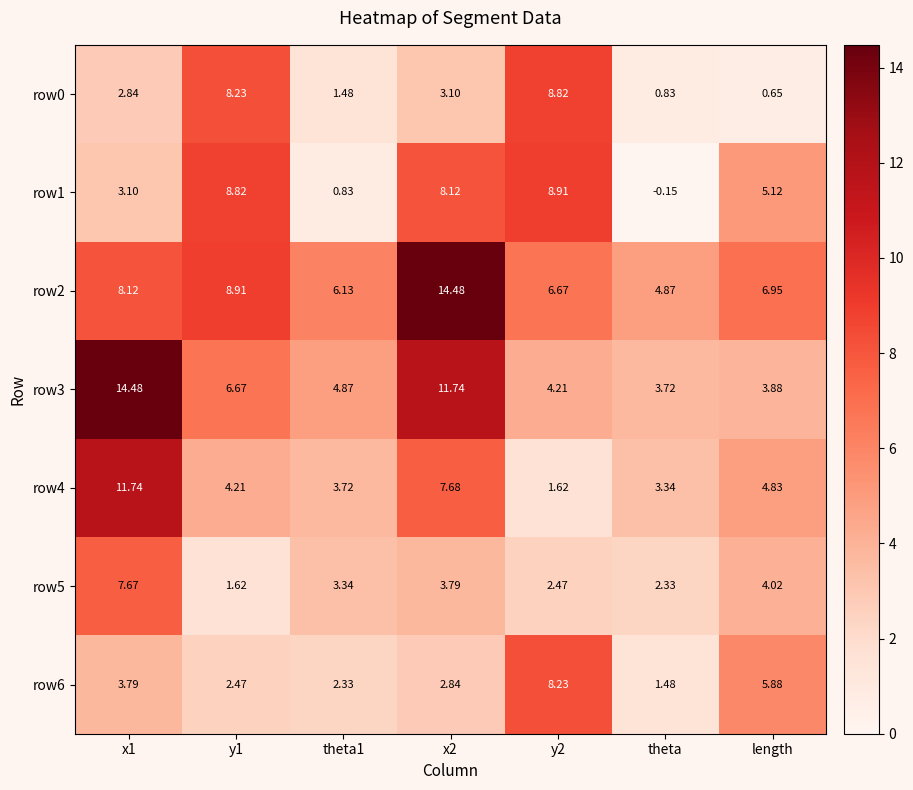

What is the greatest value displayed?

14.5